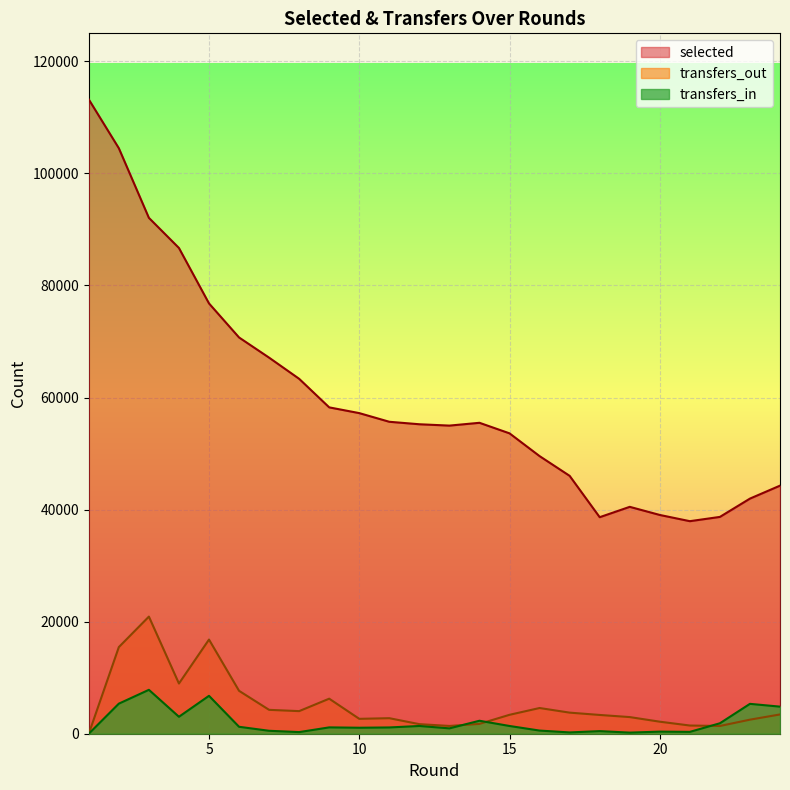

What value does the selected series have at 8?

63341